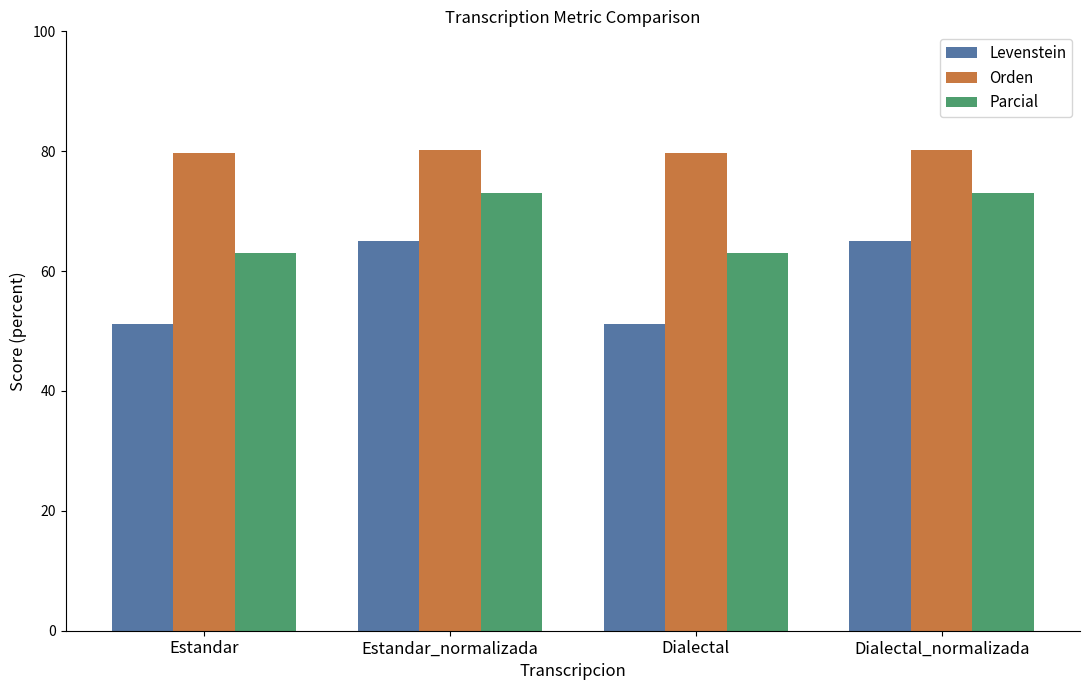

Which series has the largest total across all categories?

Orden